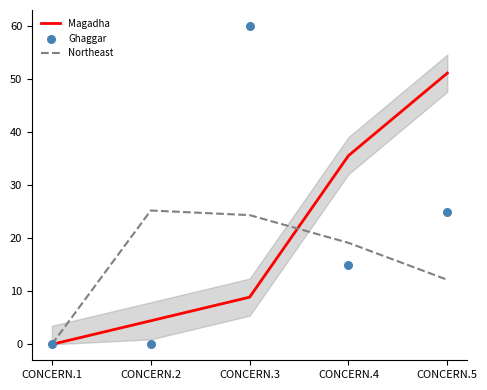

What is the total value across all series at CONCERN.5?

88.3